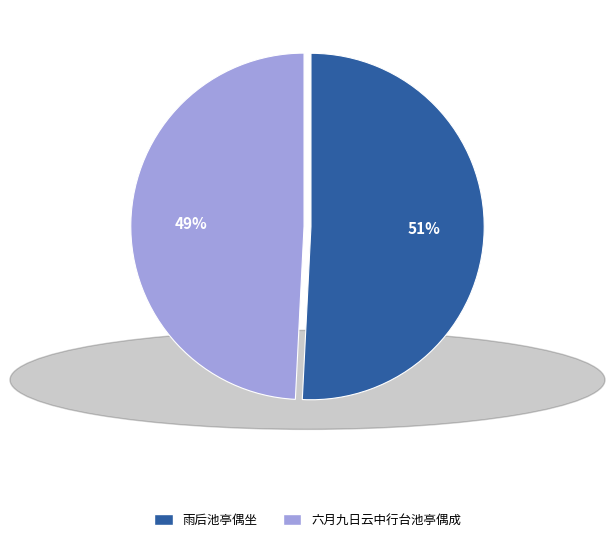

To the nearest percent, what portion does 雨后池亭偶坐 represent?

51%